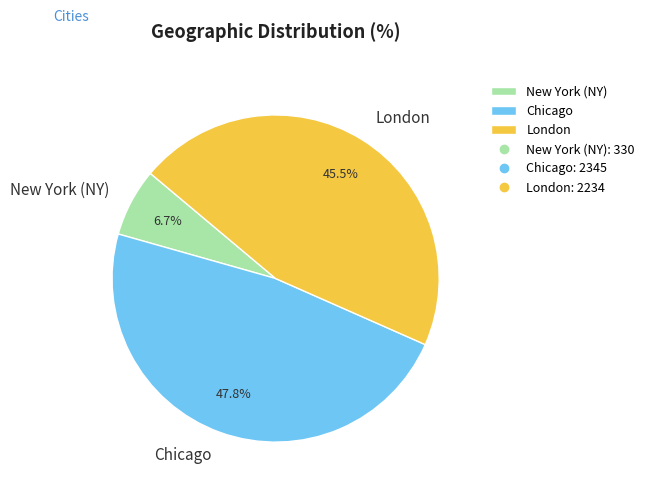

What percentage is NOT represented by Chicago?

52.2%